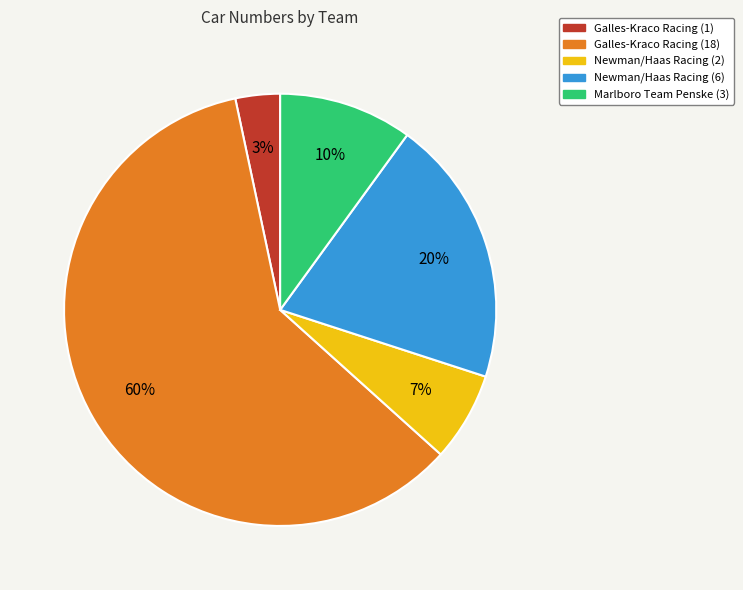

What is the ratio of the value at Galles-Kraco Racing (18) to the value at Newman/Haas Racing (6)?

3.0